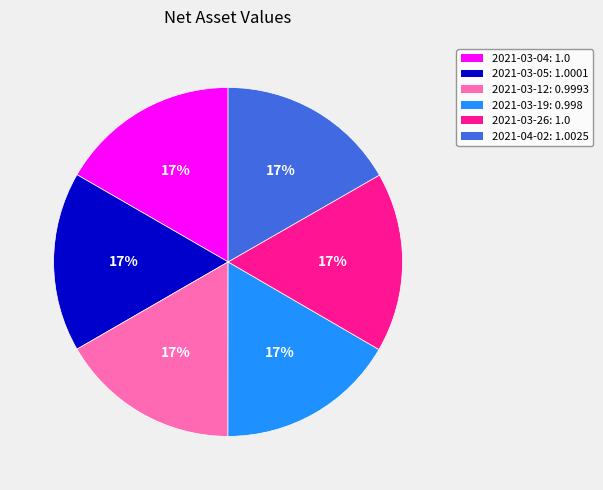

Is it true that 2021-03-19 is 17% of the pie?

True